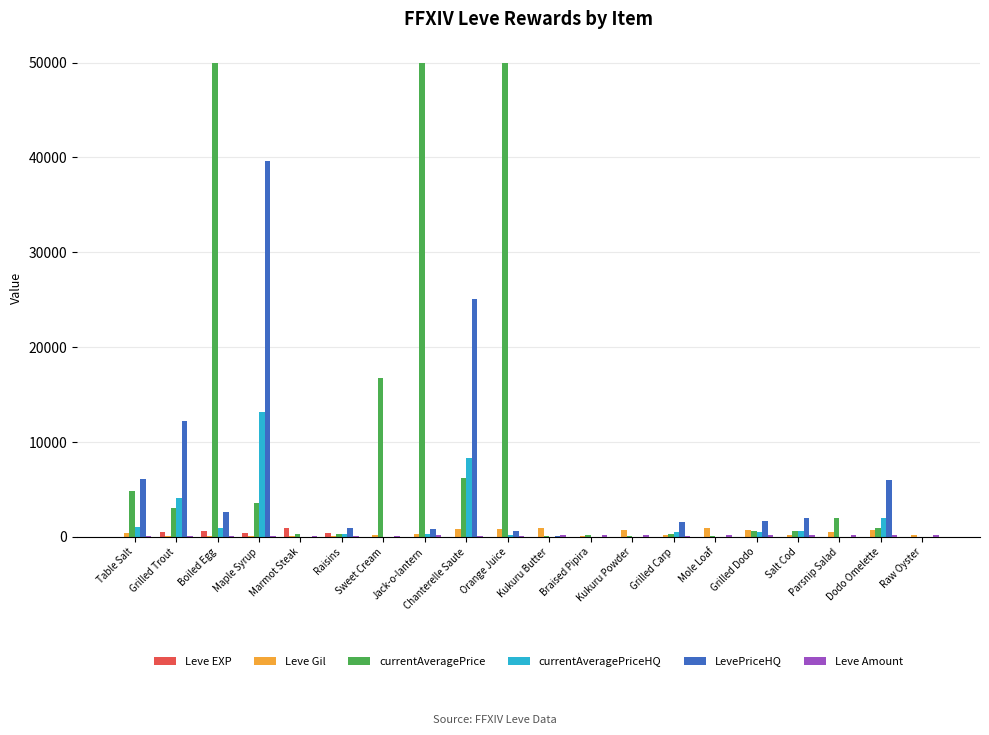

Which series has the largest total across all categories?

currentAveragePrice